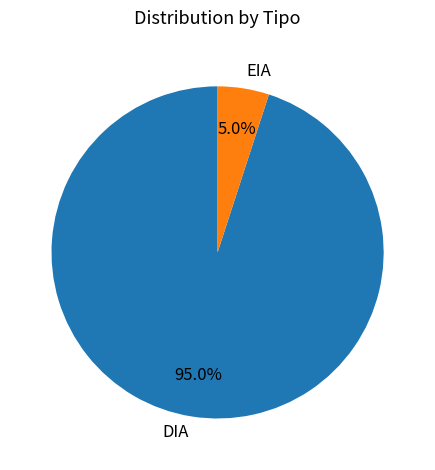

To the nearest percent, what percentage of the pie is DIA?

95%